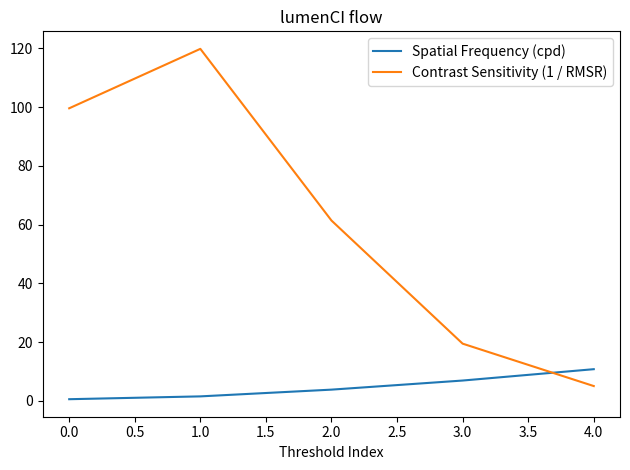

Which series changed the most between 3.0 and 4.0?

Contrast Sensitivity (1 / RMSR)